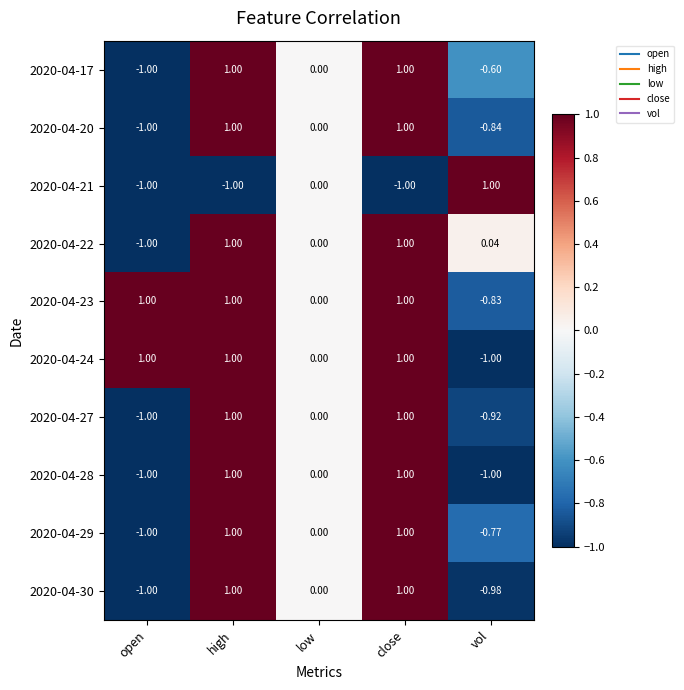

Which category has the lowest value in the 2020-04-23 series?

vol